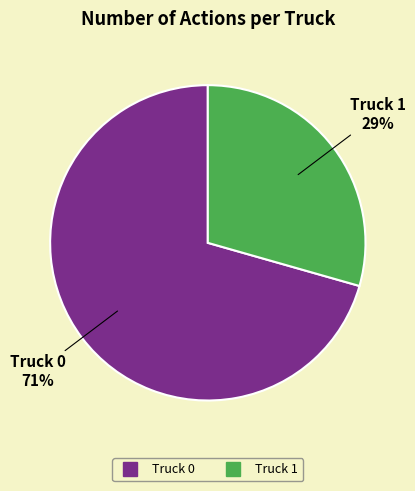

Do Truck 0 and Truck 1 together represent more than half of the pie?

Yes